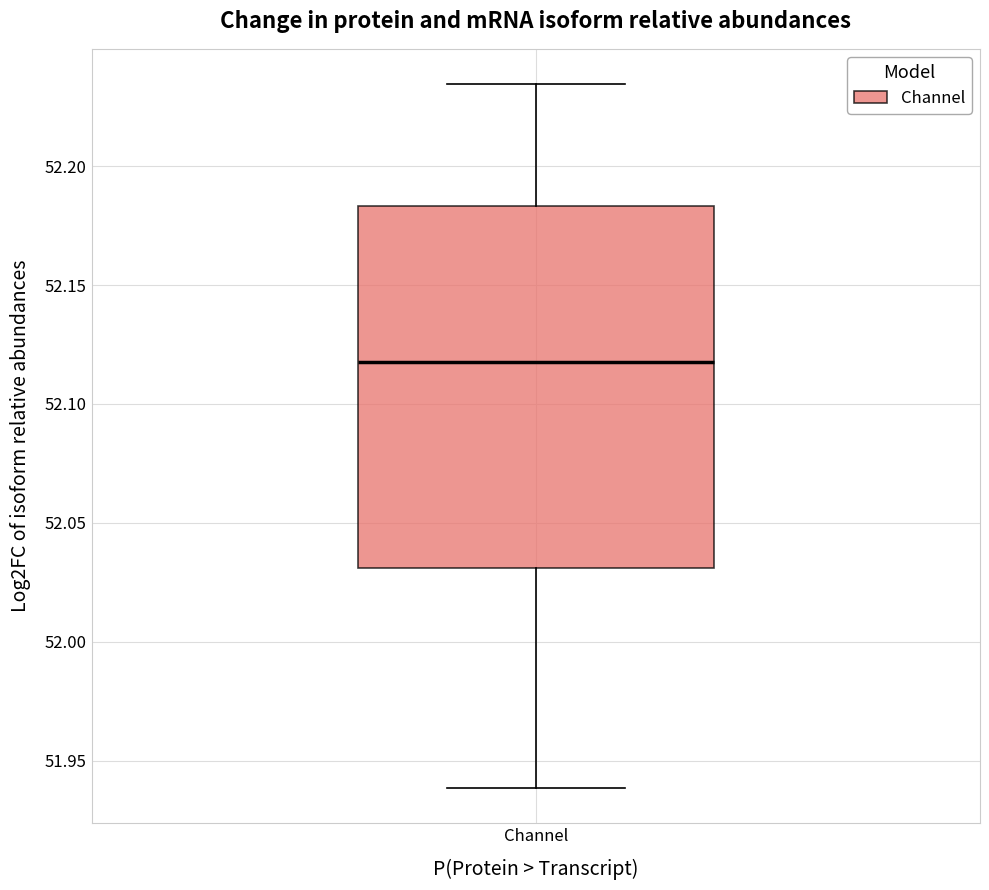

Where does the upper whisker of the box for Channel end on the y-axis? The values are not printed on the chart, so give them approximately, as read against the axis.

52.235